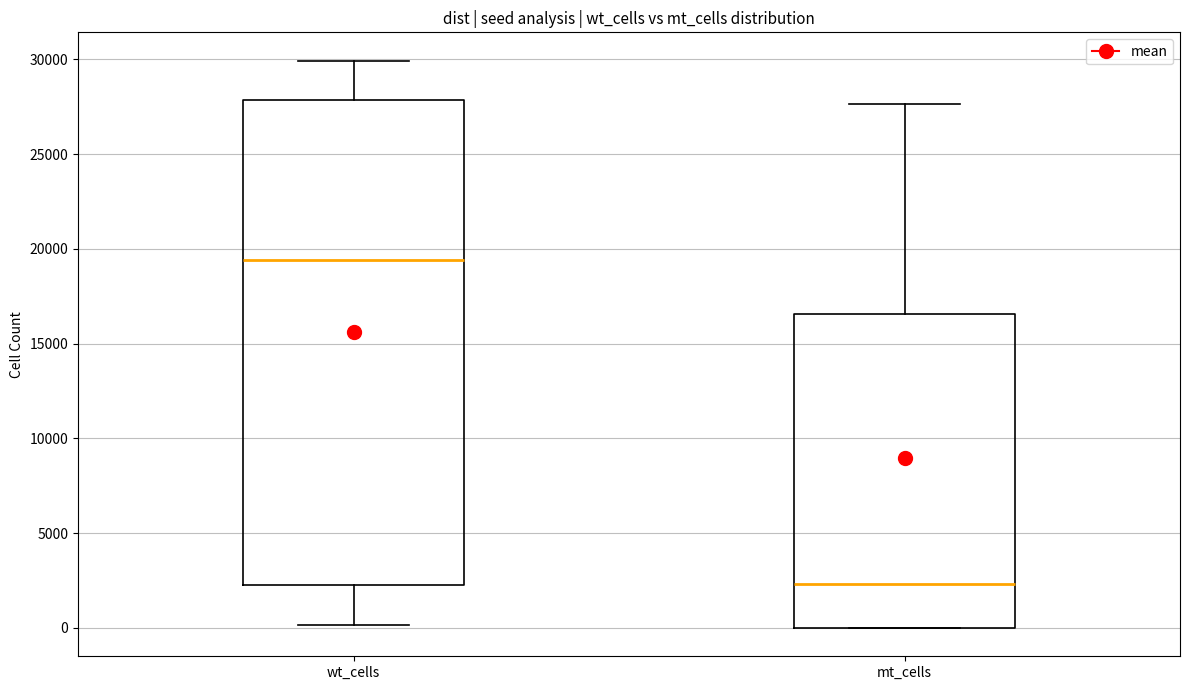

Which box is the tallest, from its lower edge to its upper edge?

wt_cells